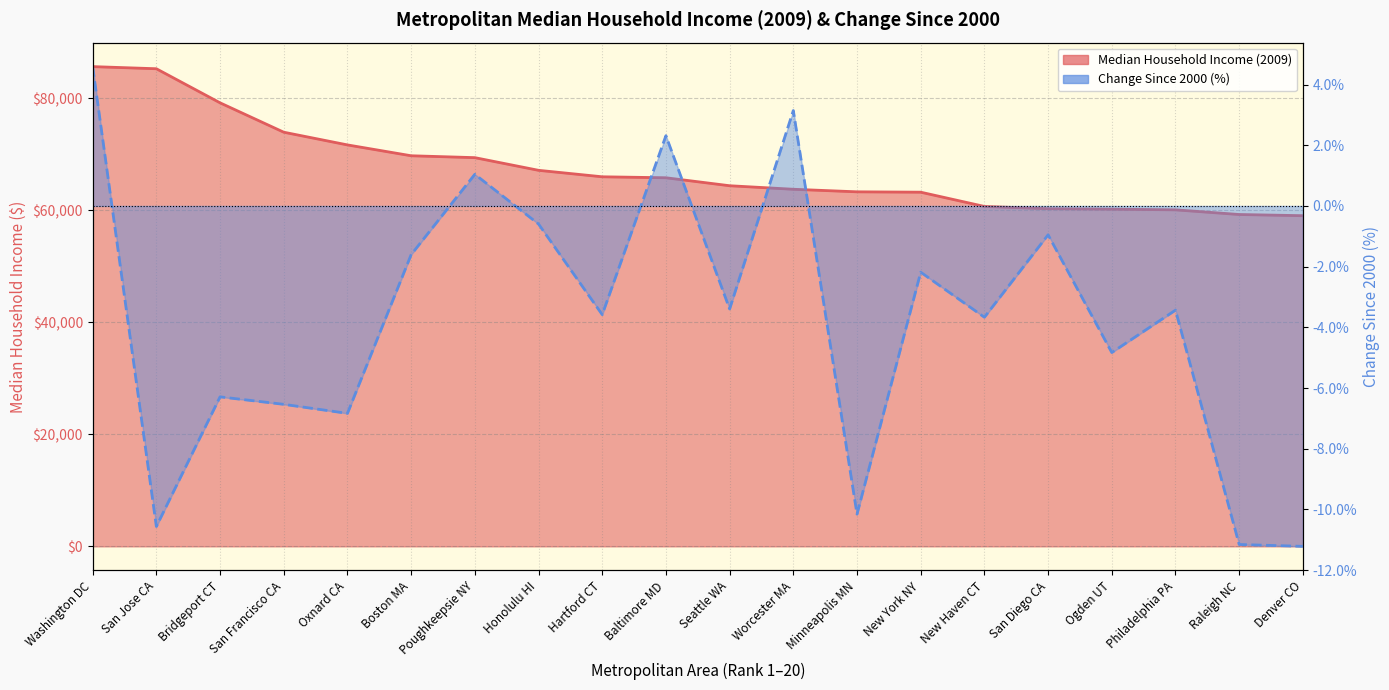

What is the minimum value for Median Household Income (2009)?

59032.0